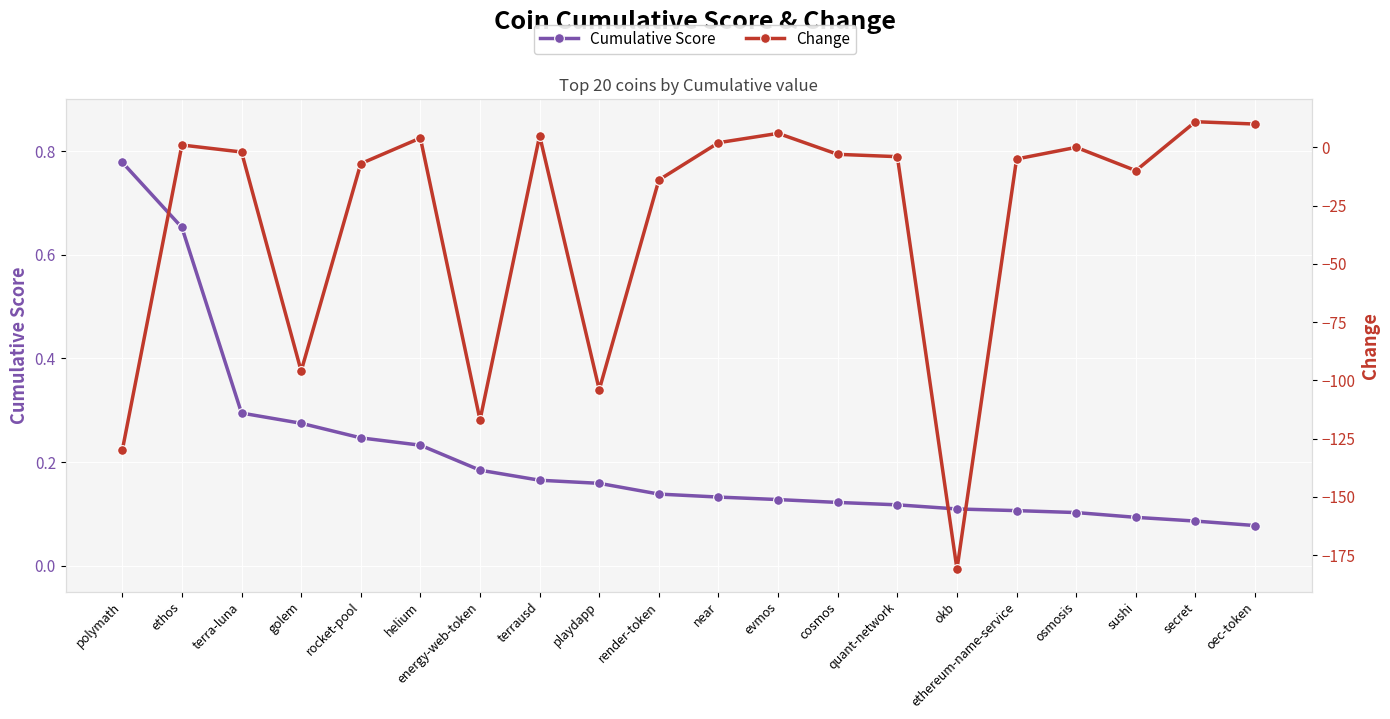

What is the sum of all Cumulative Score values?

4.2